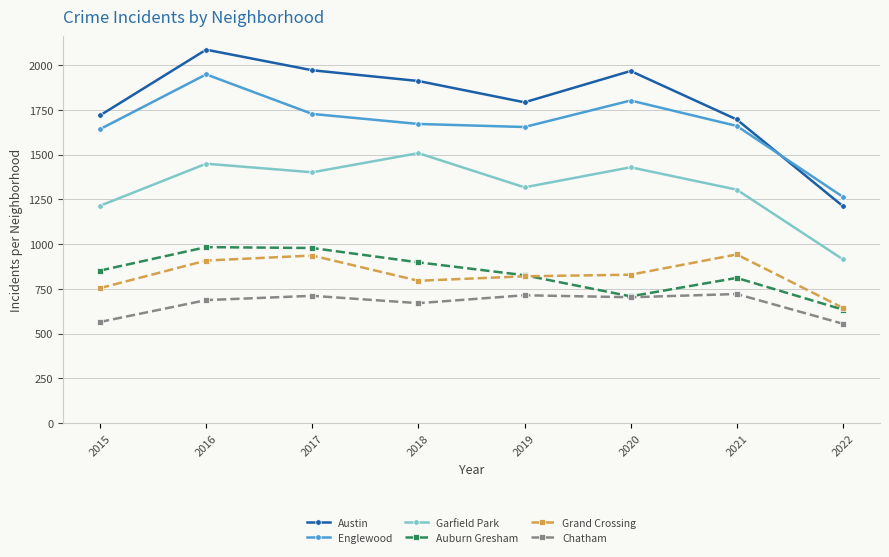

What is the maximum value for Austin?

2086